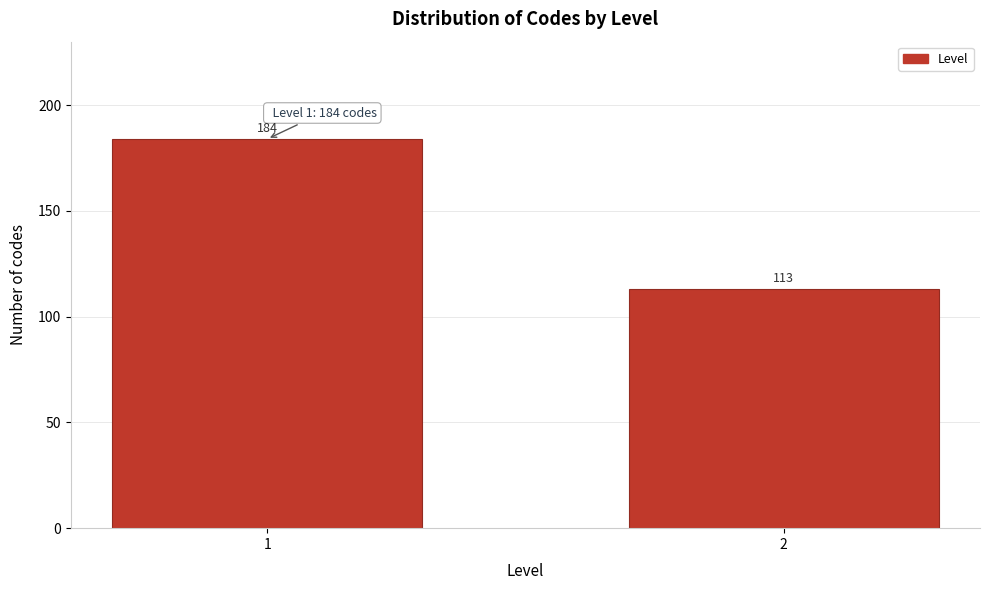

Reading left to right, extract all data points from this chart.

1=184	2=113